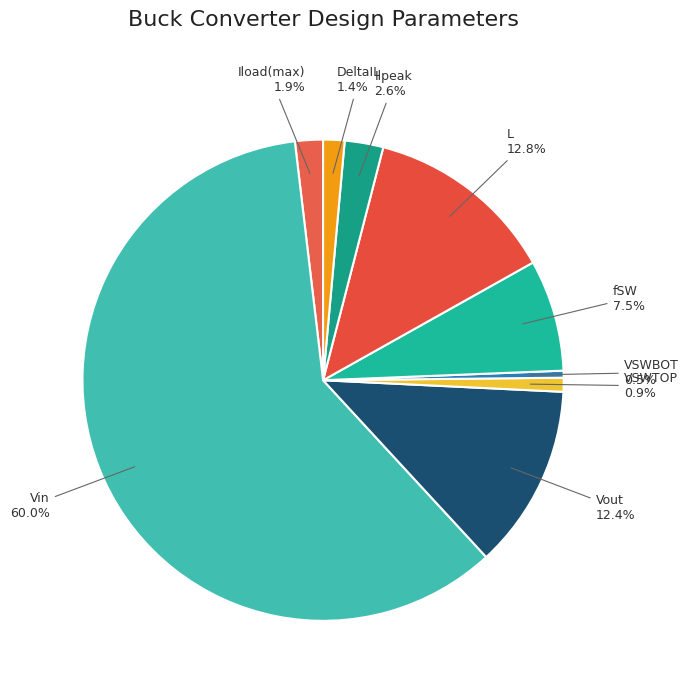

True or false: Ilpeak accounts for 3% of the total.

True